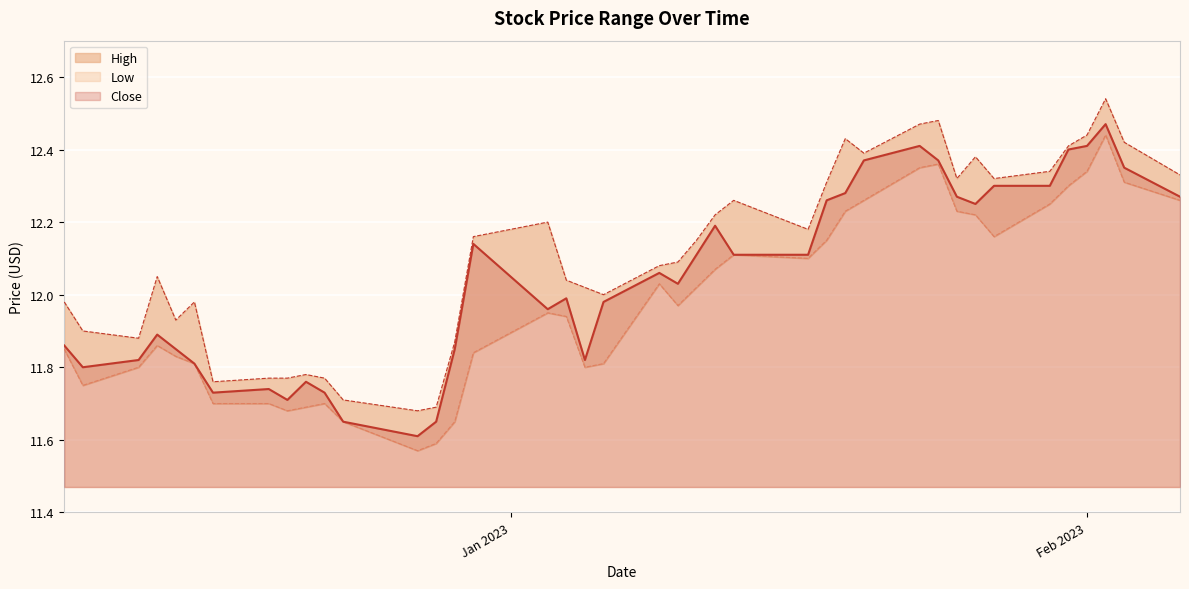

True or false: High and Close intersect in this chart.

False